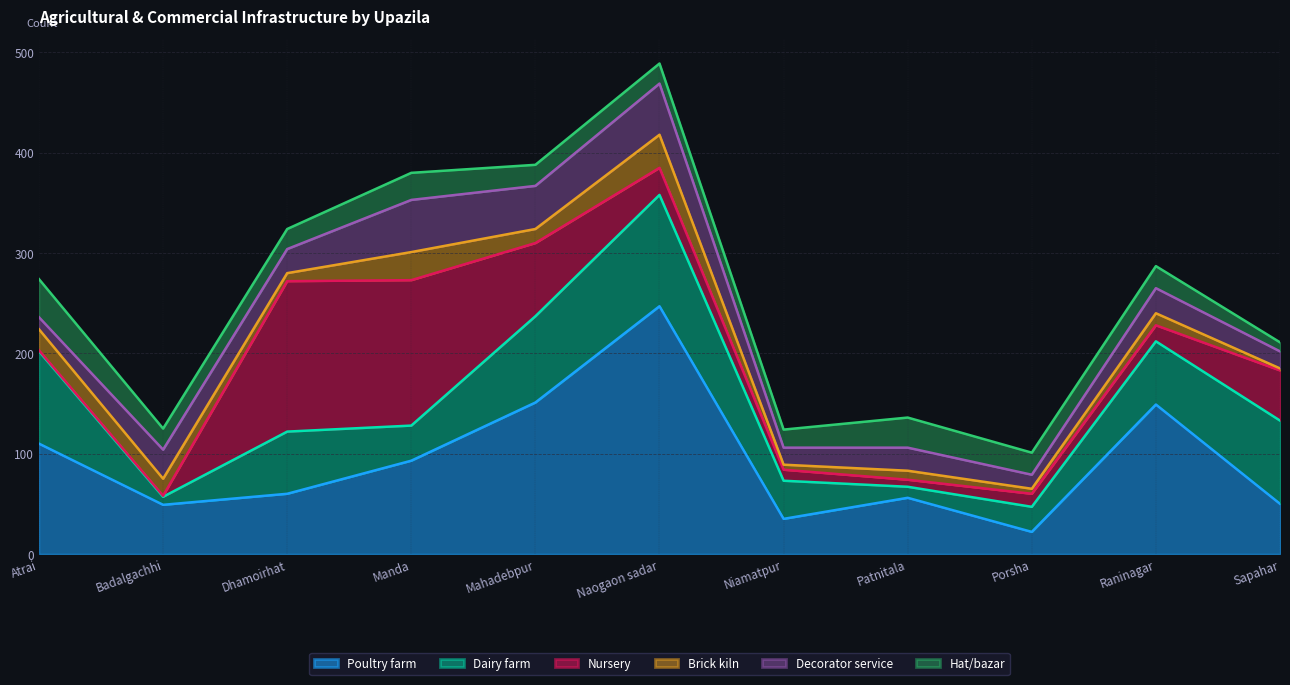

The Nursery series shows 100 at Mahadebpur. True or false?

False